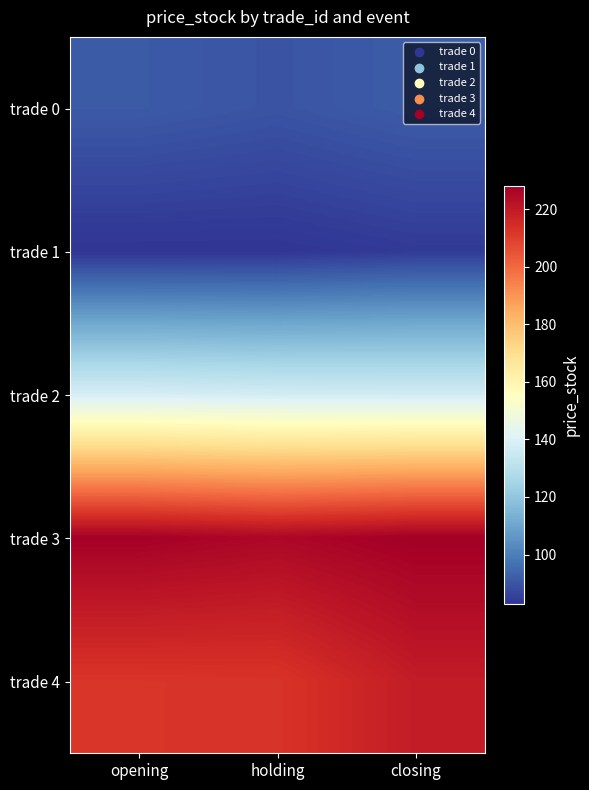

At how many categories does at least one series exceed 154?

3